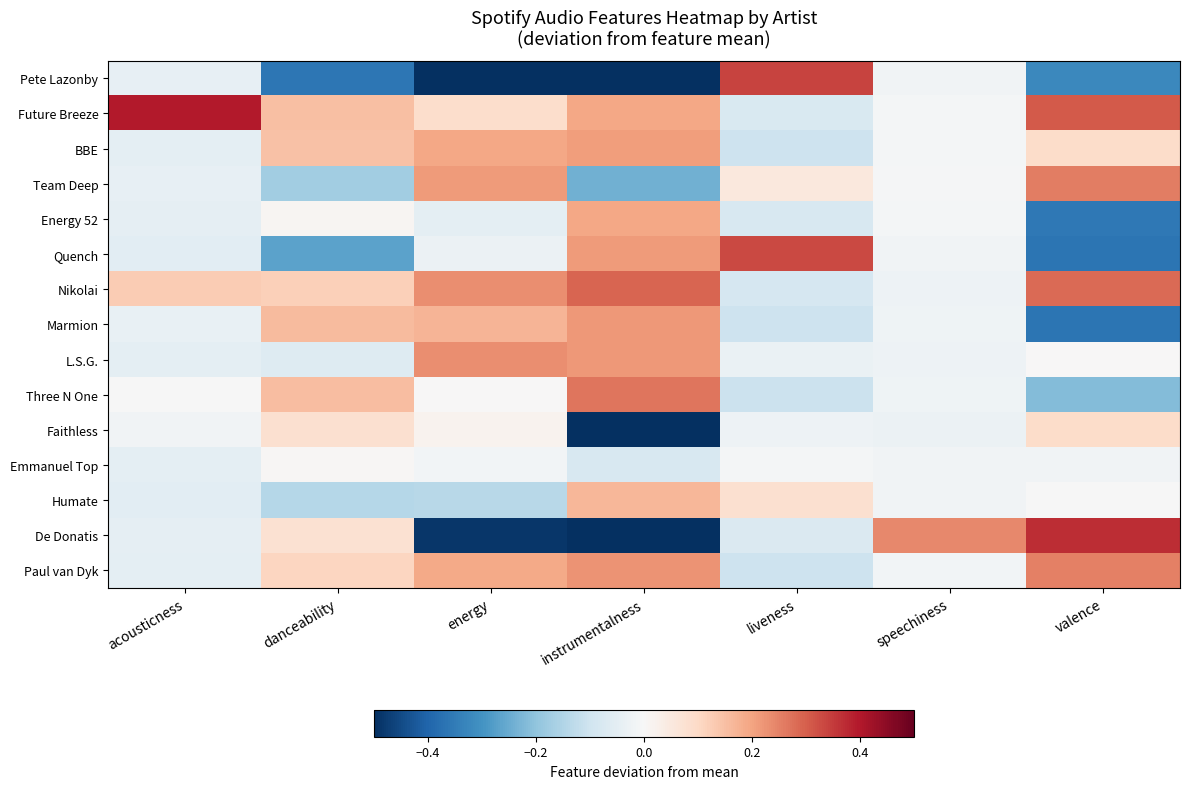

Rank the series at danceability from lowest to highest value.

Pete Lazonby, Quench, Team Deep, Humate, L.S.G., Emmanuel Top, Energy 52, De Donatis, Faithless, Paul van Dyk, Nikolai, BBE, Future Breeze, Three N One, Marmion